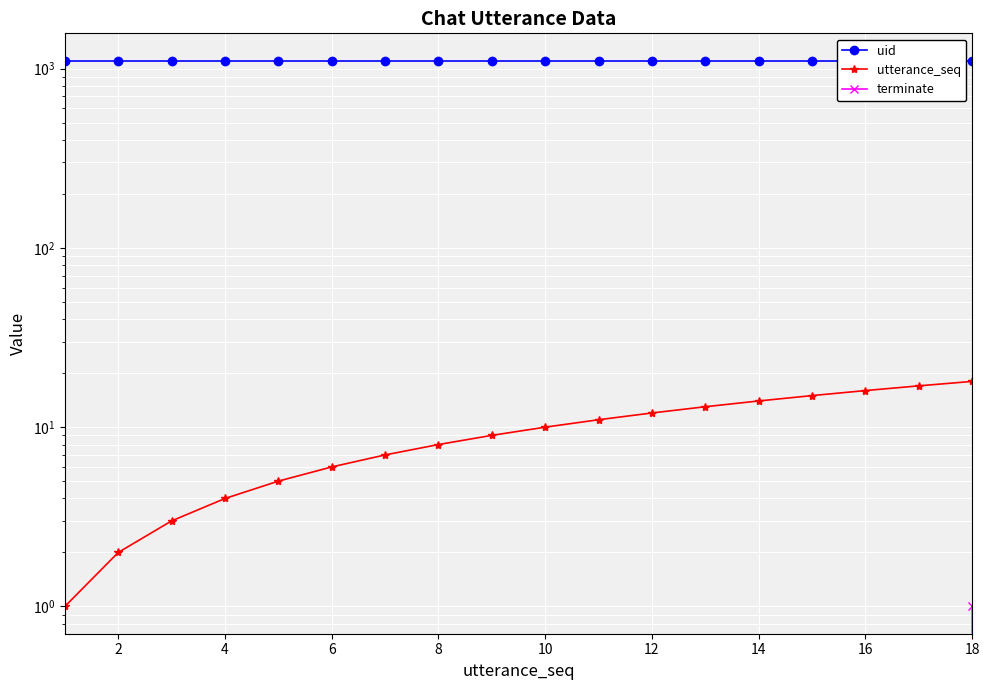

What is the highest value of the terminate series?

1